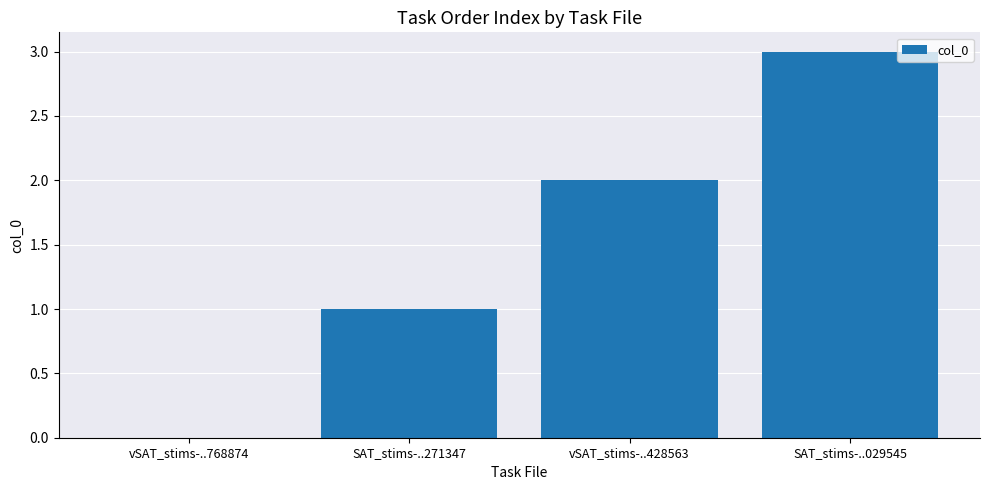

Which label corresponds to the largest value in the chart?

SAT_stims-..029545